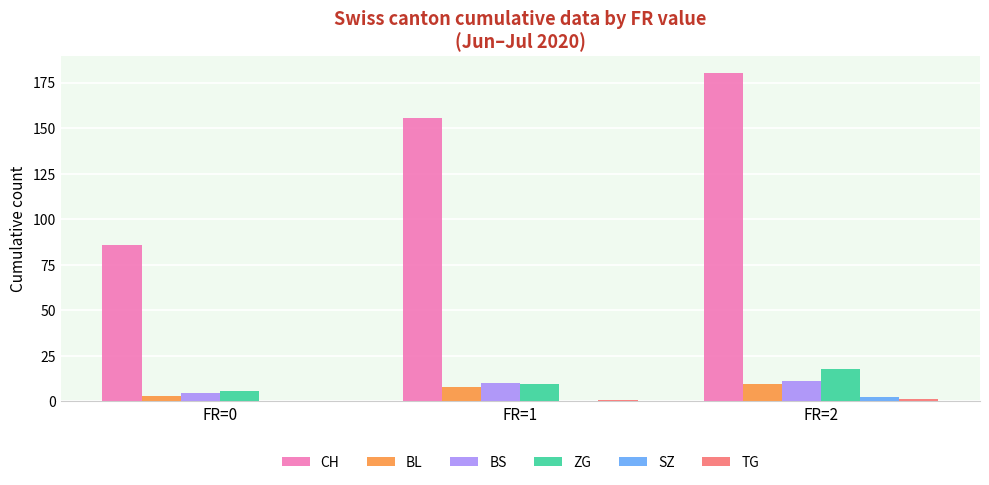

At which category is the sum across all series the highest?

FR=2